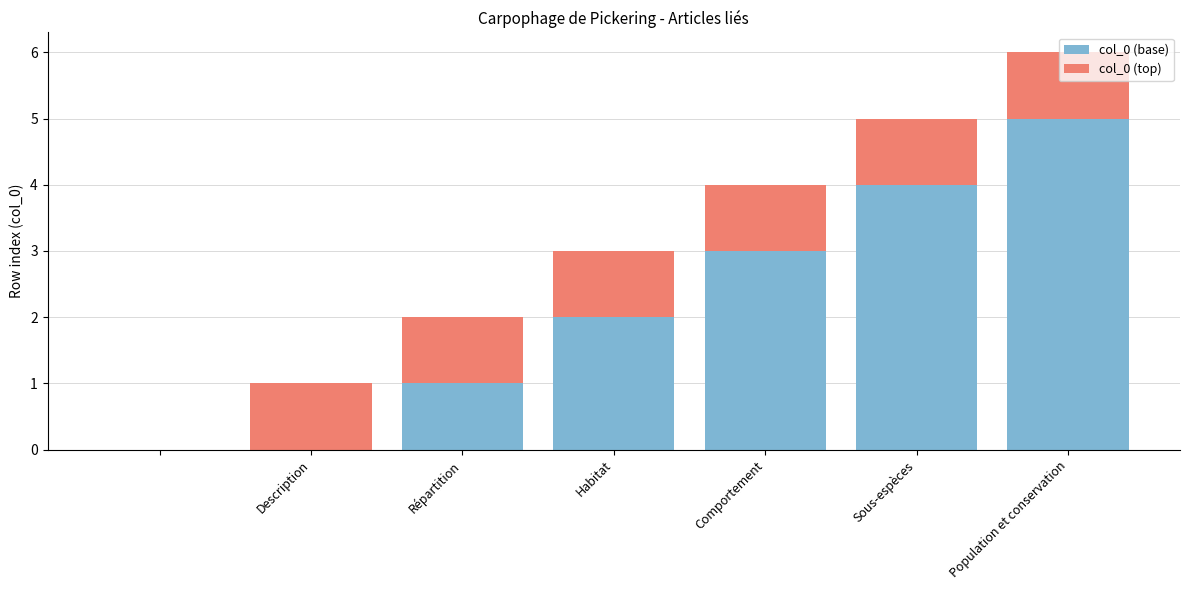

Does the chart contain stacked bars?

Yes